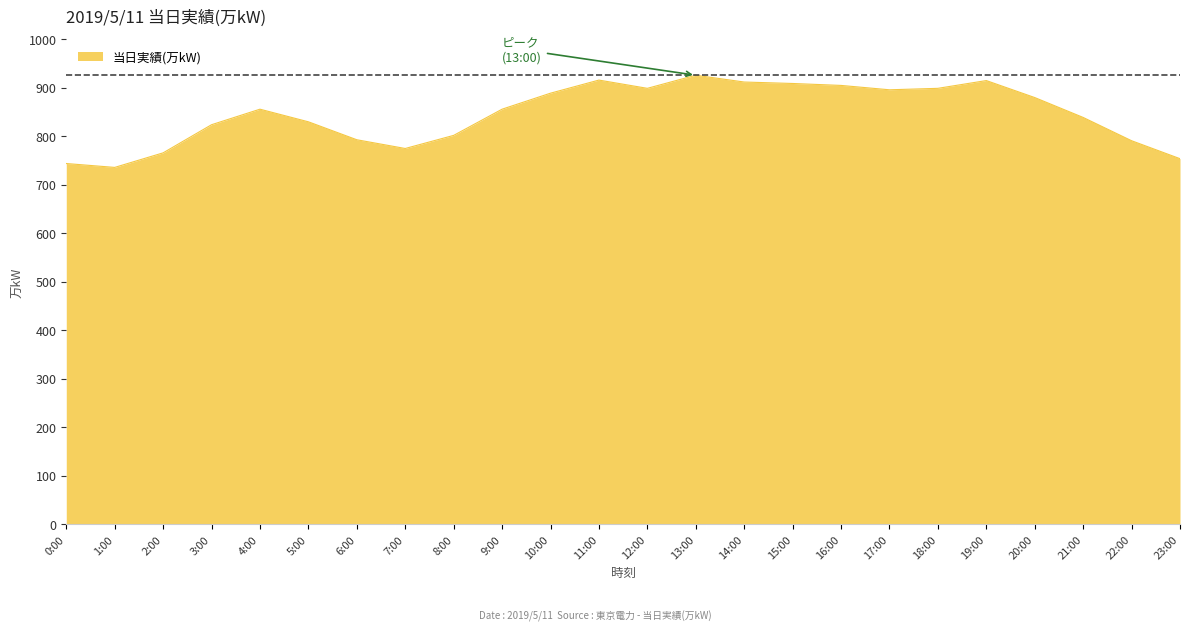

What is the smallest value displayed?

736